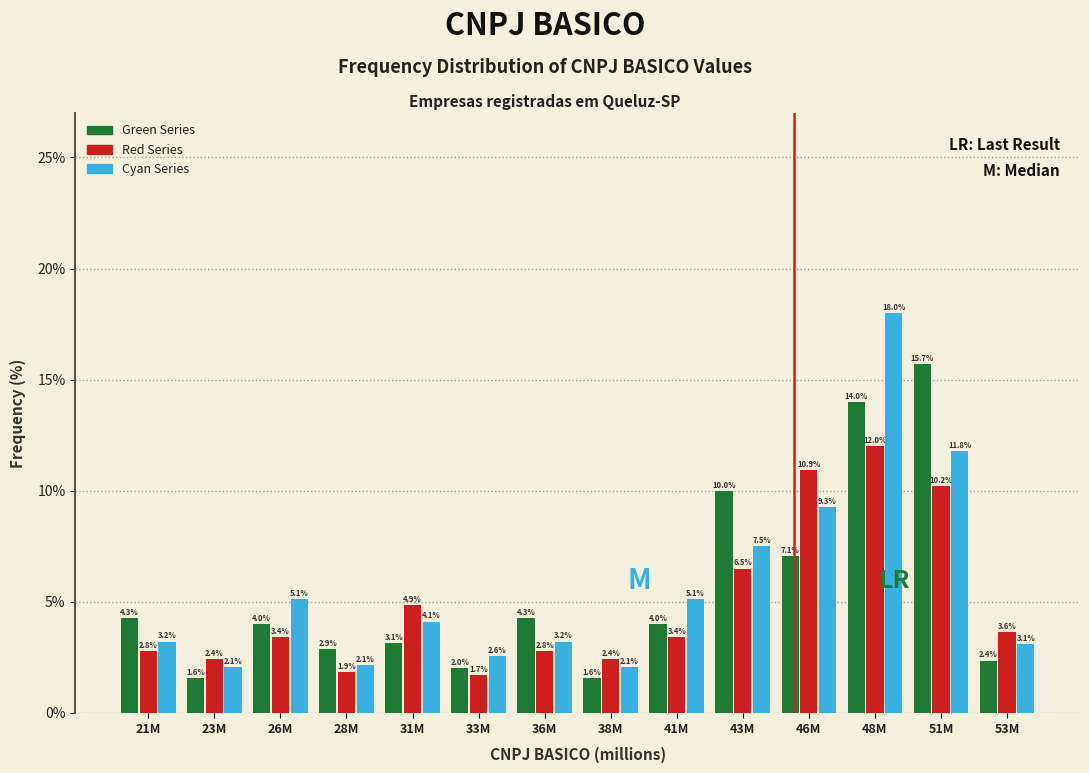

Reading right to left, extract all data points from this chart.

Green Series: 53M=2.4	51M=15.7	48M=14.0	46M=7.1	43M=10.0	41M=4.0	38M=1.6	36M=4.3	33M=2.0	31M=3.1	28M=2.9	26M=4.0	23M=1.6	21M=4.3
Red Series: 53M=3.6	51M=10.2	48M=12.0	46M=10.9	43M=6.5	41M=3.4	38M=2.4	36M=2.8	33M=1.7	31M=4.9	28M=1.9	26M=3.4	23M=2.4	21M=2.8
Cyan Series: 53M=3.1	51M=11.8	48M=18.0	46M=9.3	43M=7.5	41M=5.1	38M=2.1	36M=3.2	33M=2.6	31M=4.1	28M=2.1	26M=5.1	23M=2.1	21M=3.2